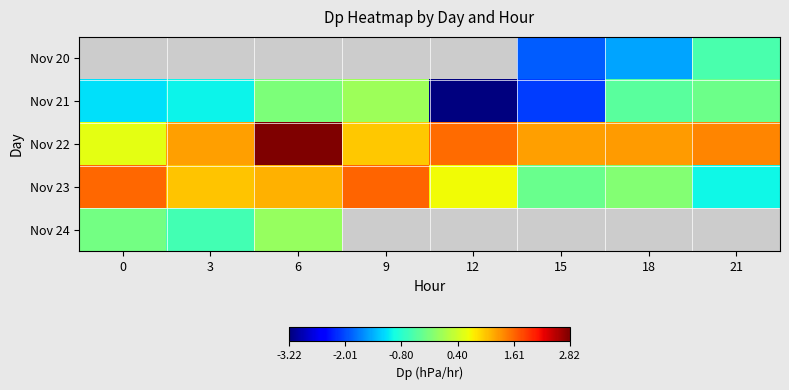

What is the sum of all Nov 23 values?

4.6